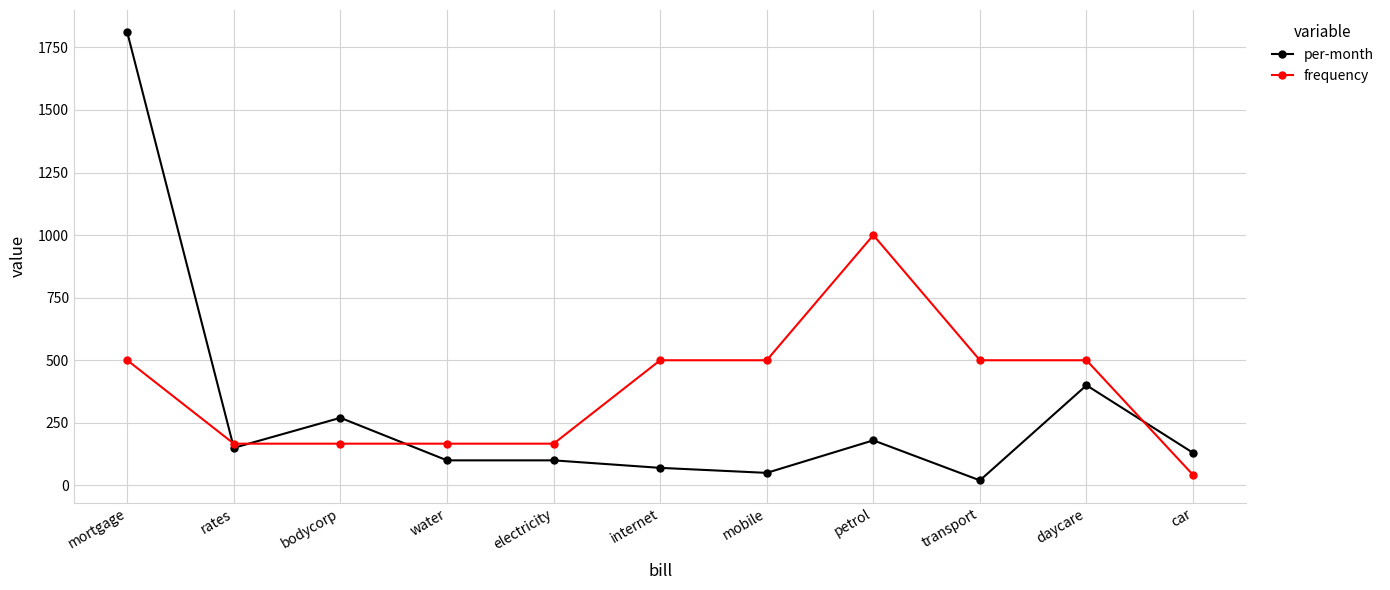

Rank the series by their average value, from lowest to highest.

per-month, frequency